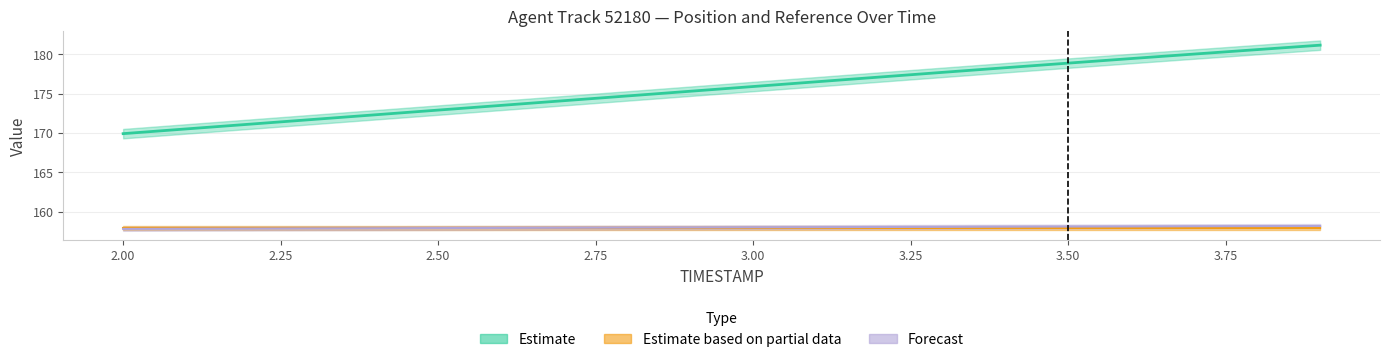

What is the smallest value displayed?

157.8